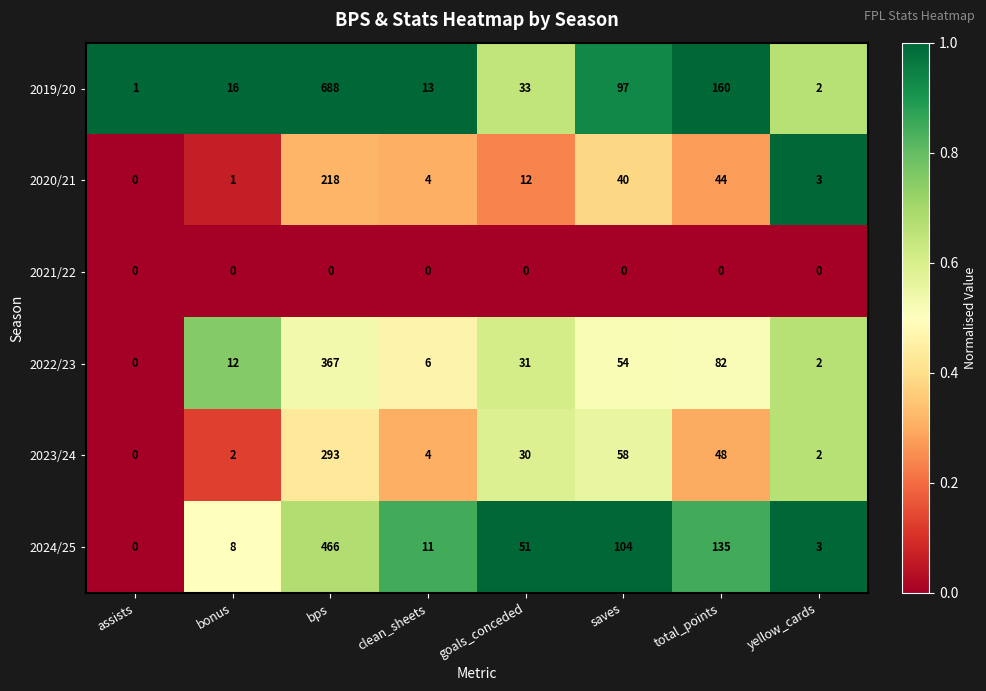

Between goals_conceded and saves, which series saw the biggest shift?

2019/20